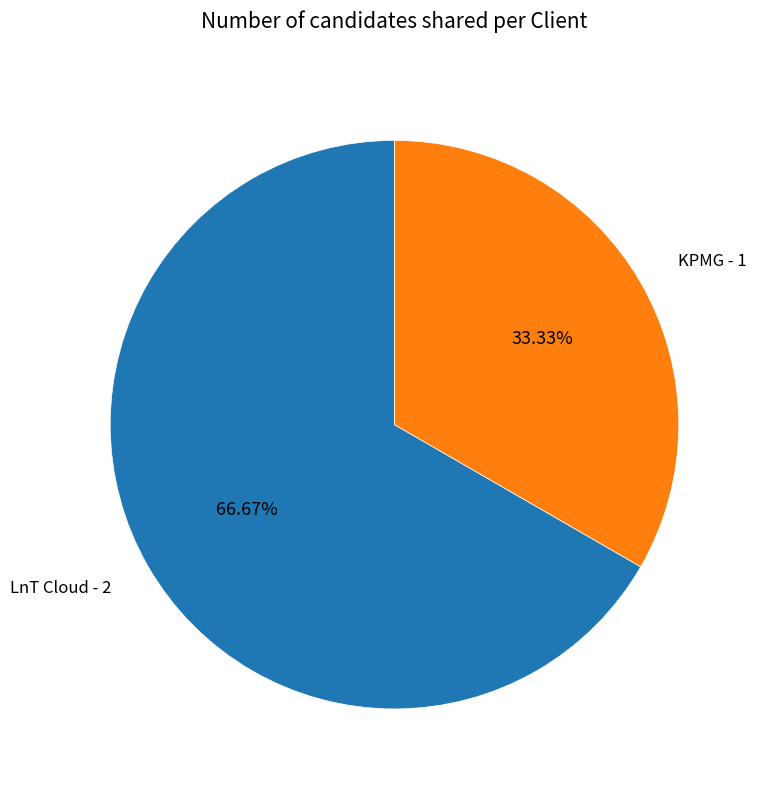

Is there a majority slice in this chart?

Yes